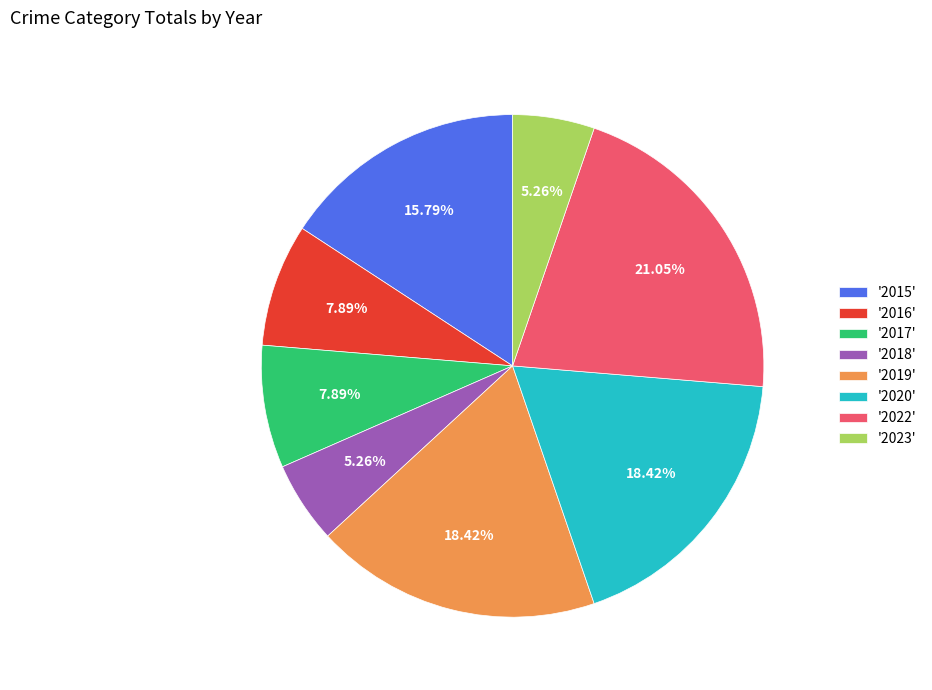

How many slices are in this pie chart?

8